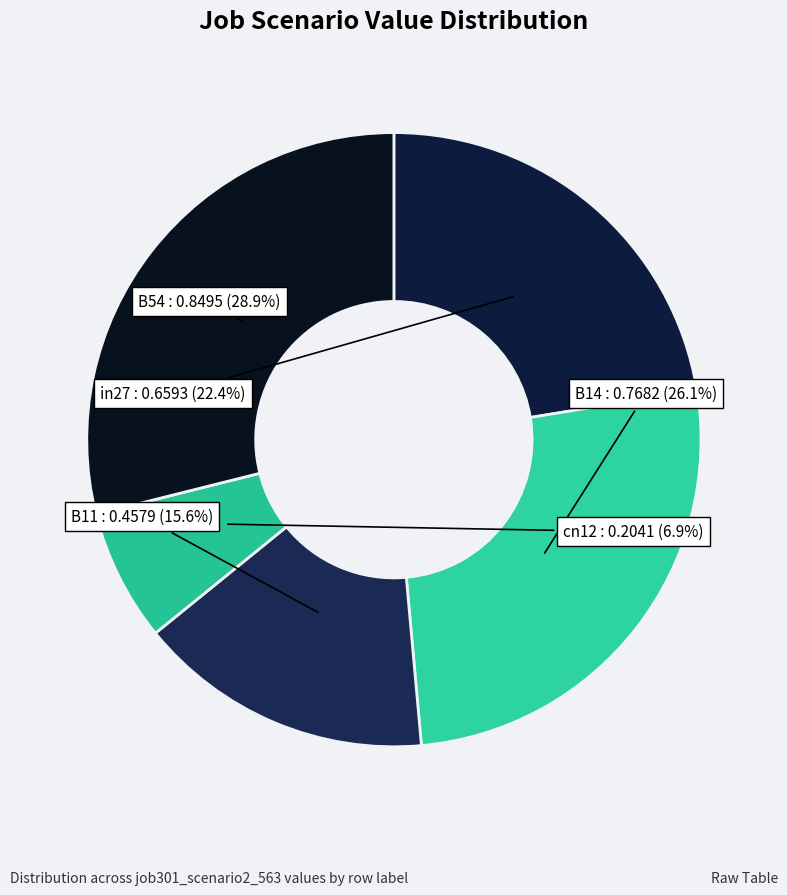

To the nearest percent, what is the difference between the largest and smallest slice percentages?

22%